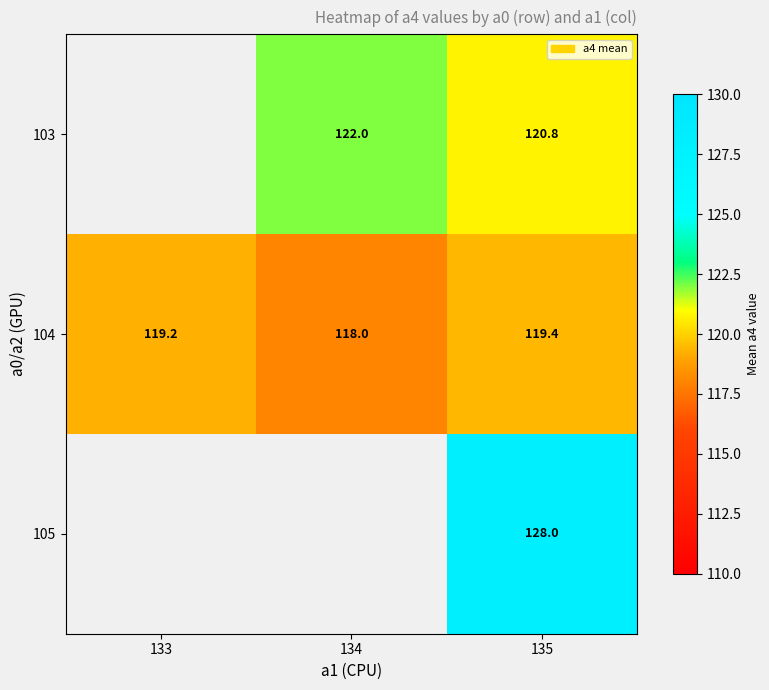

Where is 104 nearest to the value 118?

134